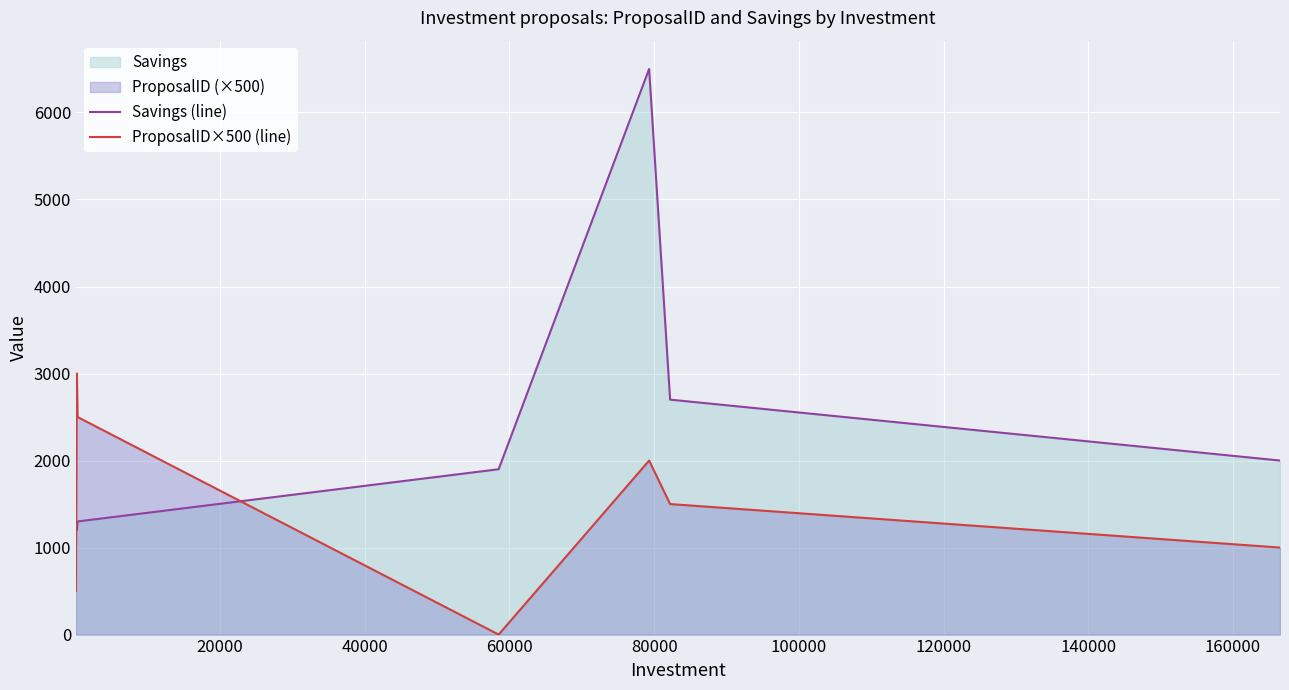

Reading right to left, extract all data points from this chart.

Savings (line): 2000	2700	6500	1900	1300	1200	1200
ProposalID×500 (line): 1000	1500	2000	0	2500	3000	500